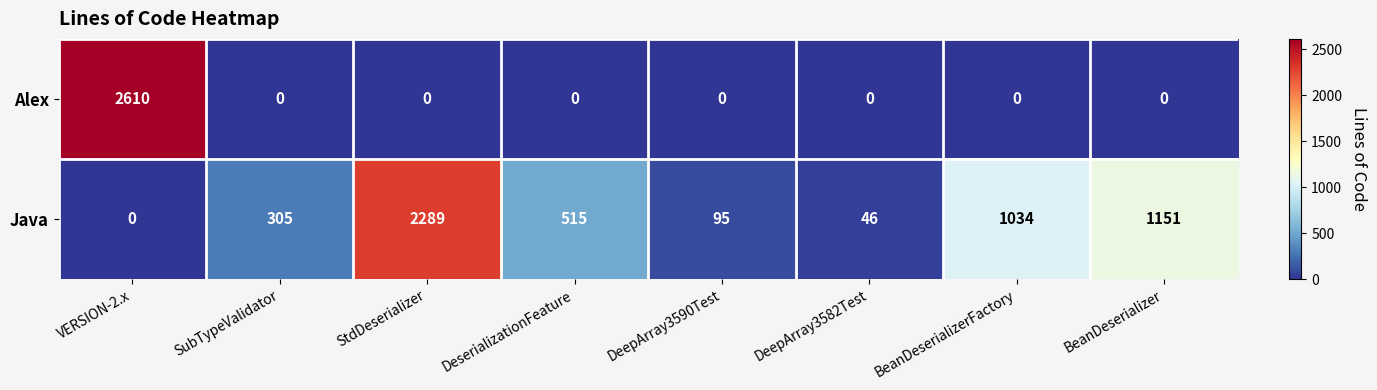

True or false: Alex has a value of 1358 at DeepArray3590Test.

False